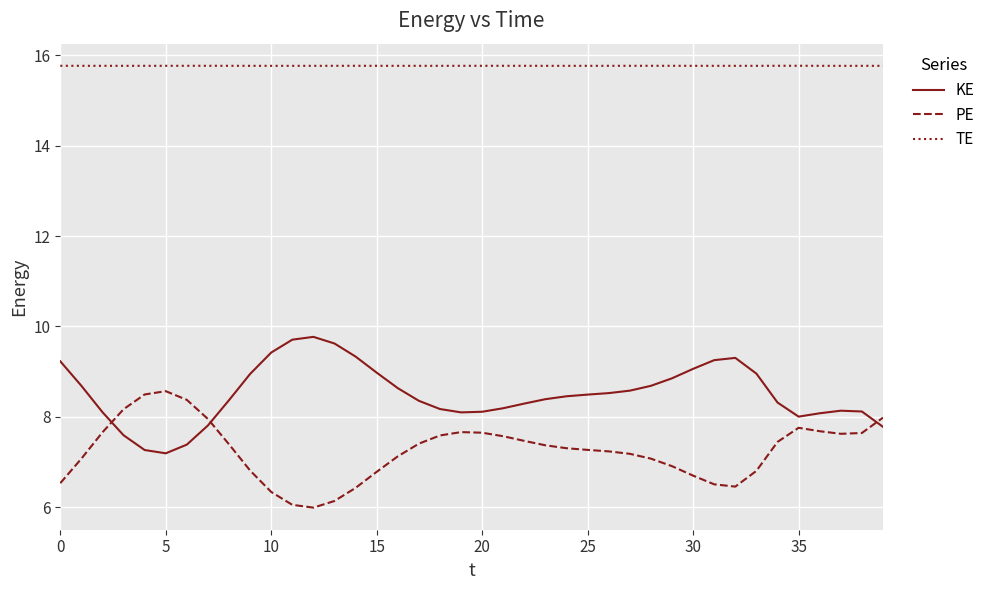

What is the maximum value shown in the chart?

15.8